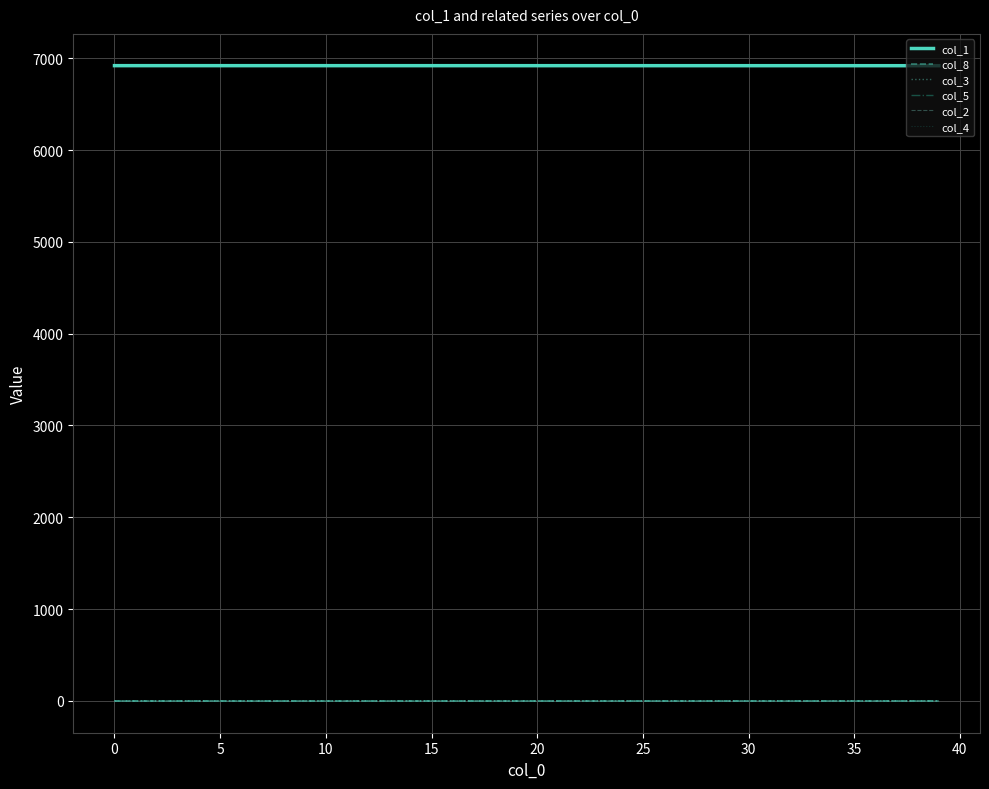

True or false: col_2 and col_1 intersect in this chart.

False